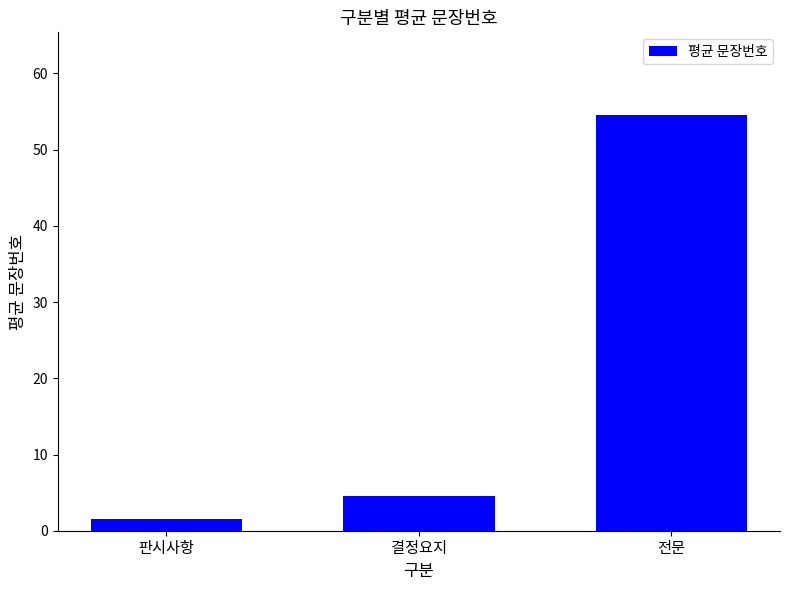

What is the minimum value shown in the chart?

1.5